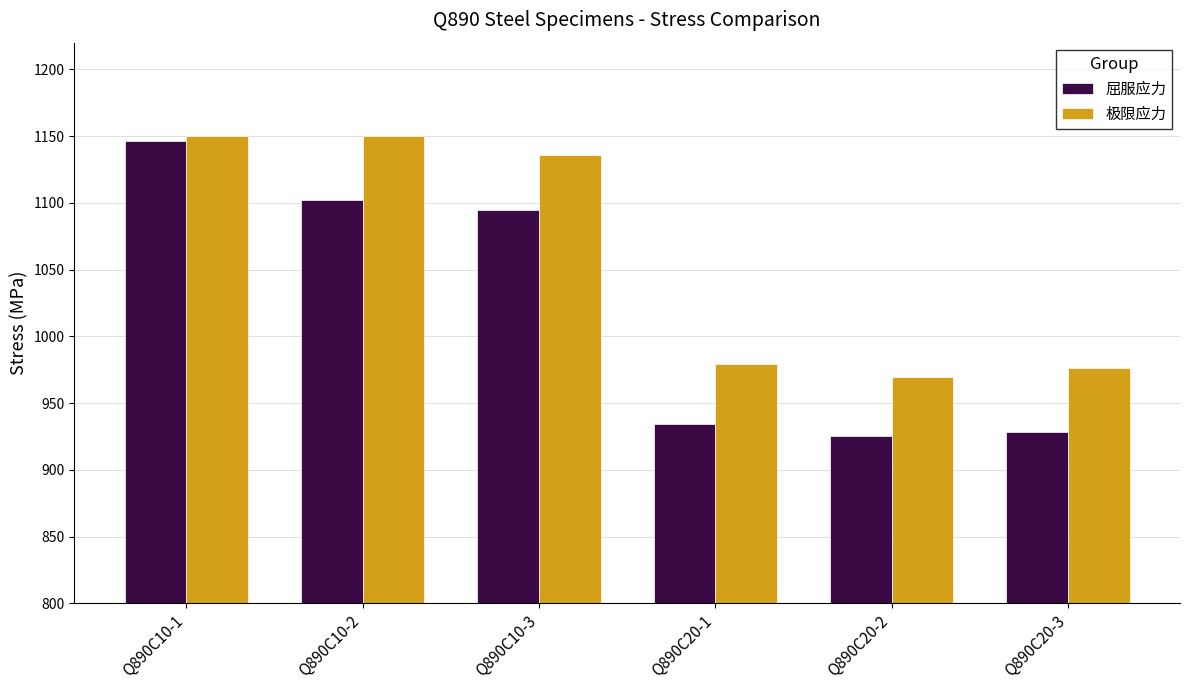

At how many categories does at least one series exceed 1007?

3